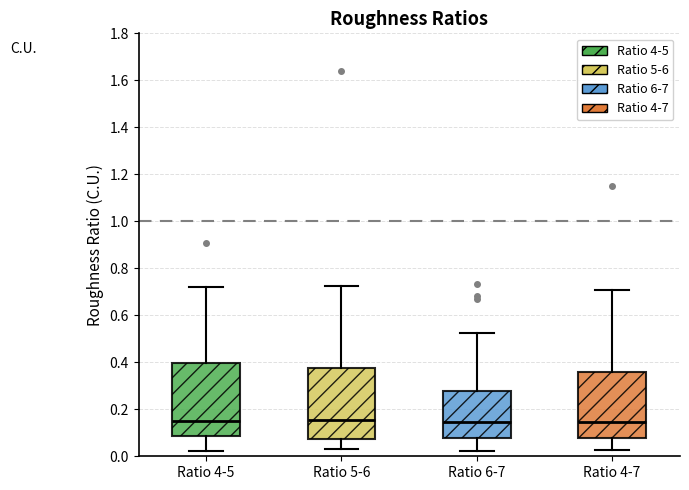

Reading left to right, transcribe this box plot: for each box, give where its median line is, the range the box spans, and where its two whiskers end, as read against the y-axis. The values are not printed on the chart, so give them approximately, as read against the axis.

Ratio 4-5: median 0.16, box 0.08 to 0.40, whiskers 0.02 to 0.72
Ratio 5-6: median 0.16, box 0.08 to 0.38, whiskers 0.02 to 0.72
Ratio 6-7: median 0.14, box 0.08 to 0.28, whiskers 0.02 to 0.52
Ratio 4-7: median 0.14, box 0.08 to 0.36, whiskers 0.02 to 0.70